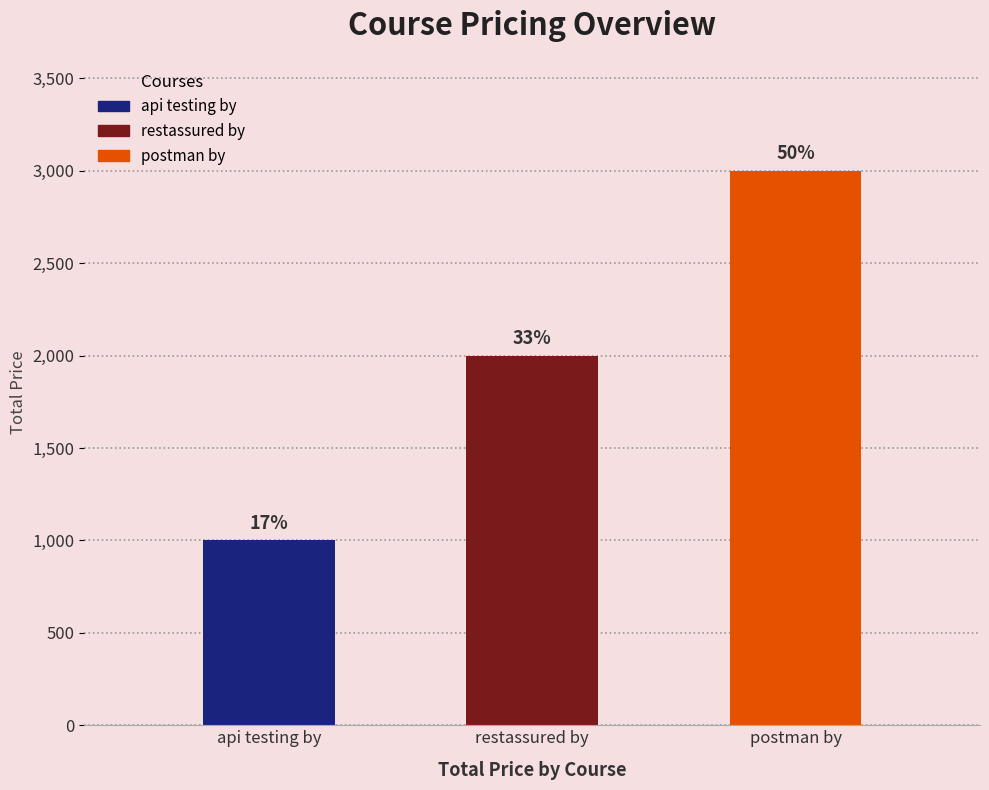

At which label does the data first exceed 2000?

postman by